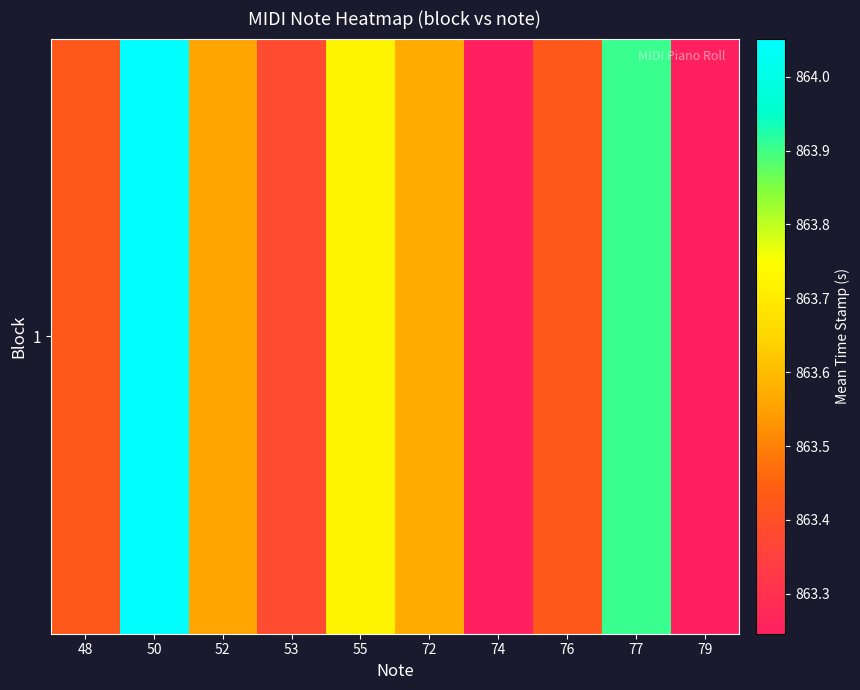

Rank the categories by value from highest to lowest.

50, 77, 55, 72, 52, 76, 48, 53, 74, 79